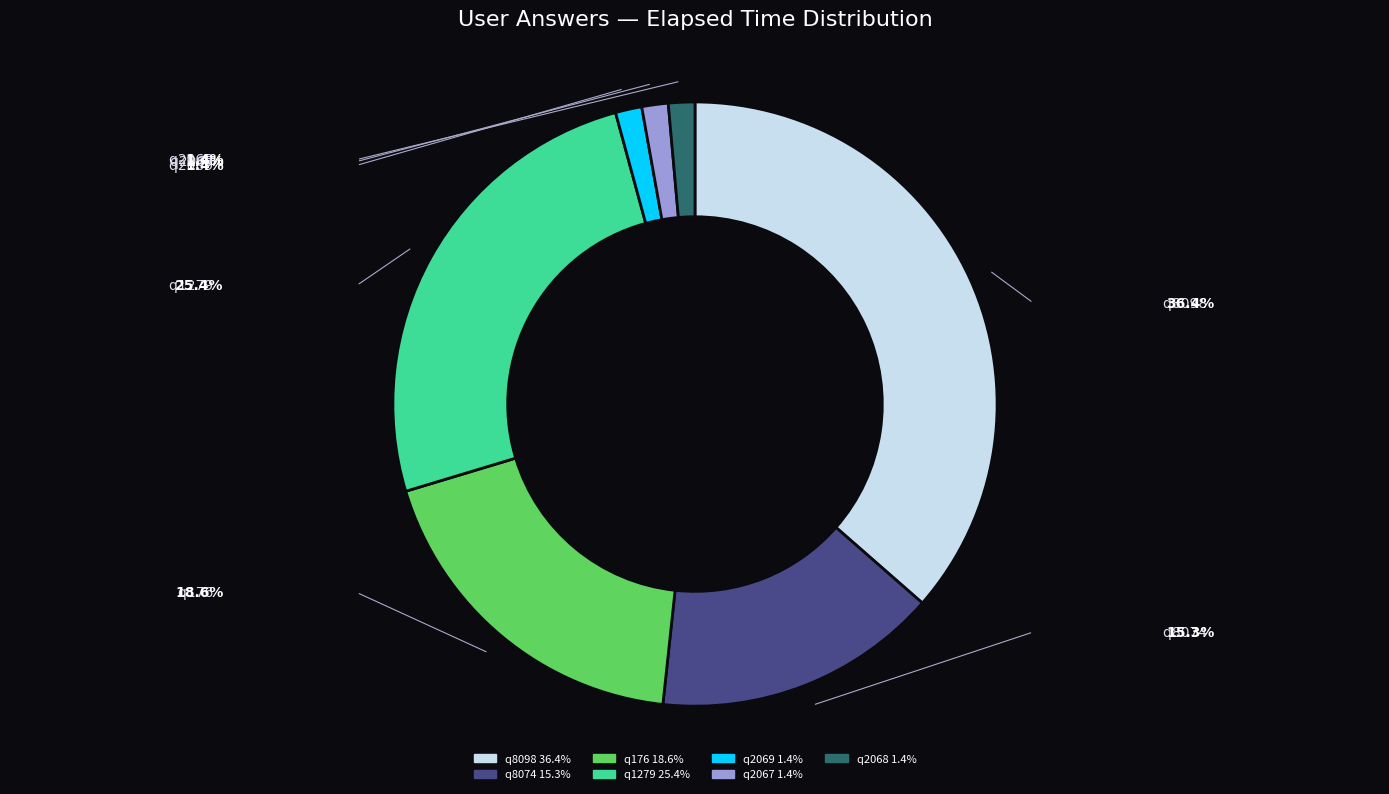

Count the number of slices in the pie.

7